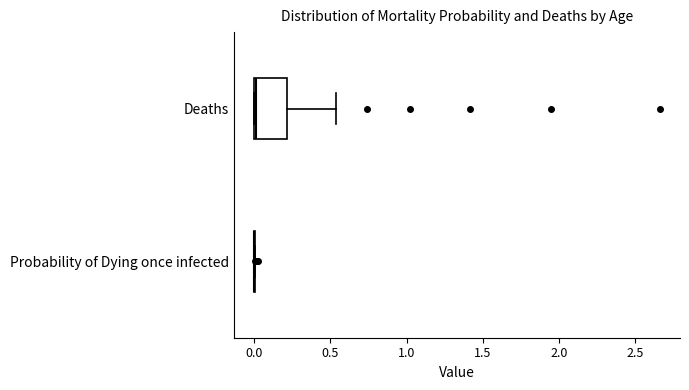

Where is the left edge of the box for Deaths on the x-axis? The values are not printed on the chart, so give them approximately, as read against the axis.

0.00